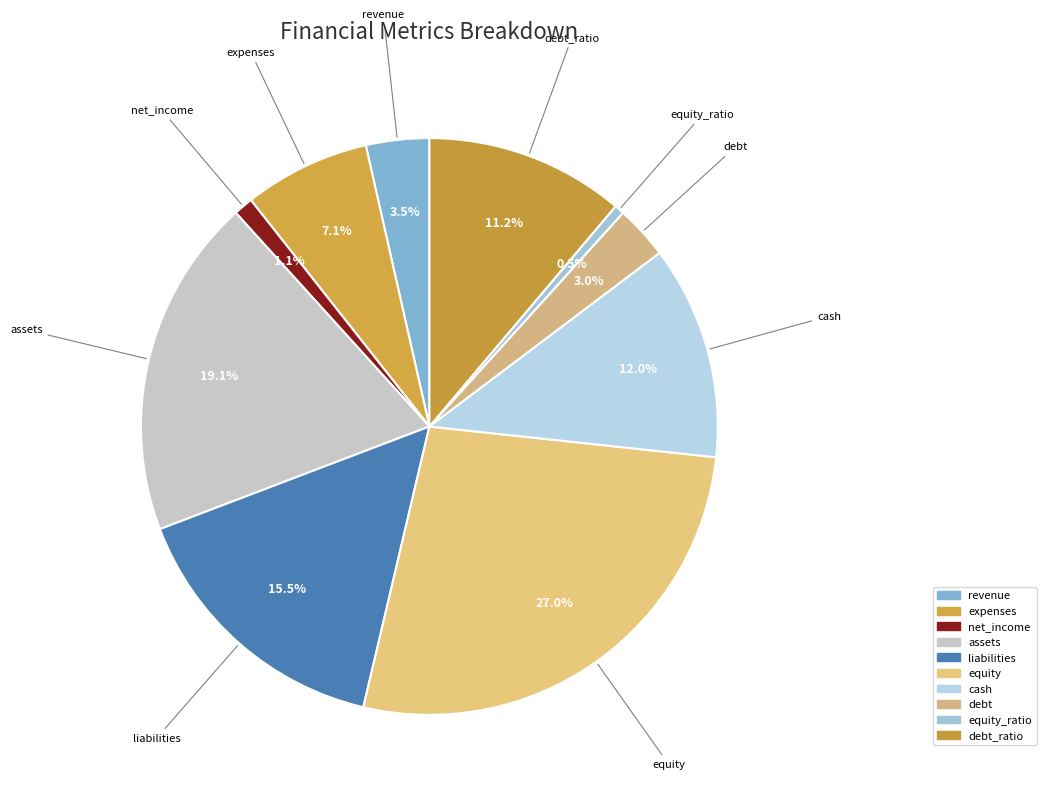

What is the largest slice in the pie chart?

equity